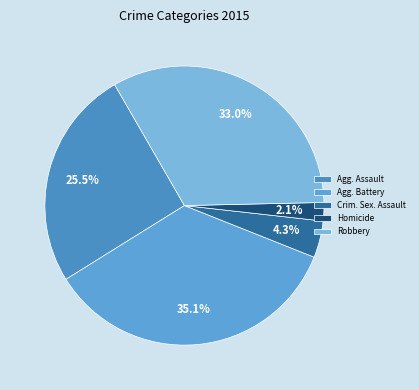

What is the smallest slice in the pie chart?

Homicide